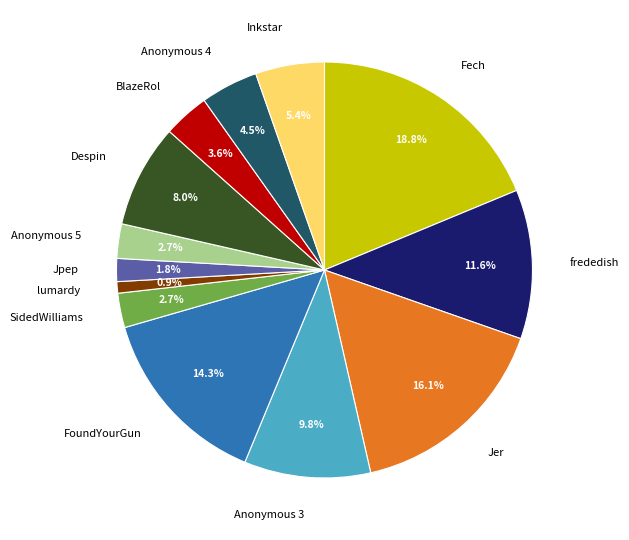

What is the largest slice in the pie chart?

Fech